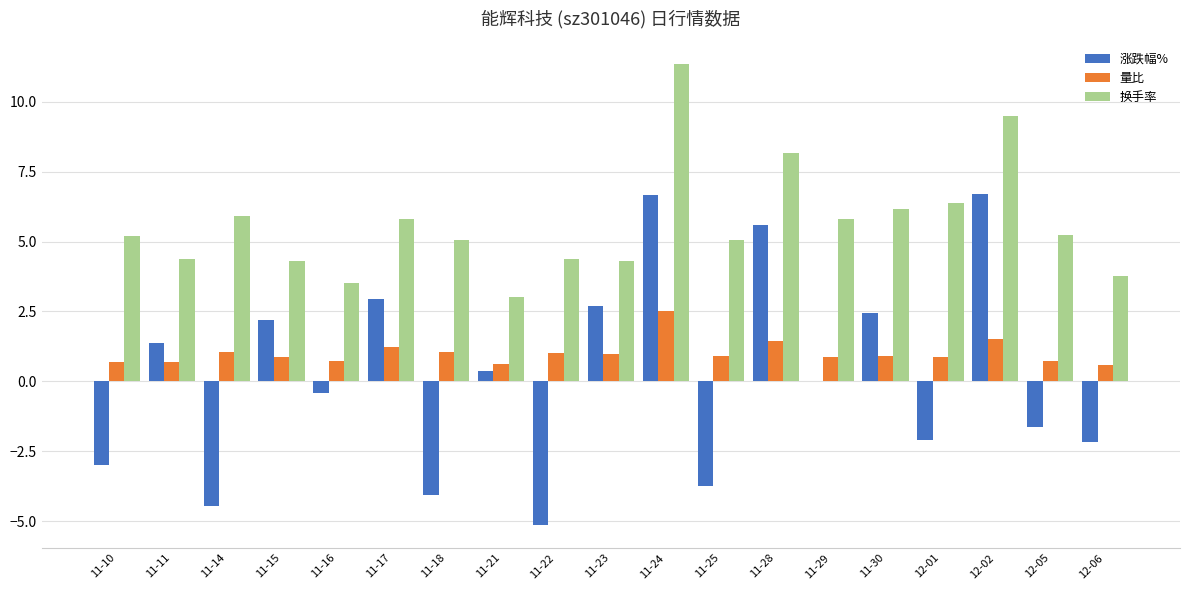

What is the average value of the 量比 series?

1.0